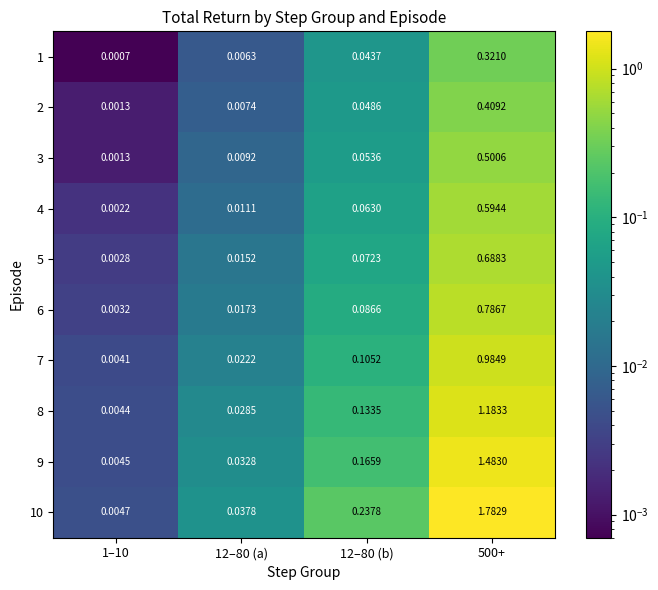

Is the value of 3 at 12–80 (a) greater than the value of 7 at 500+?

No